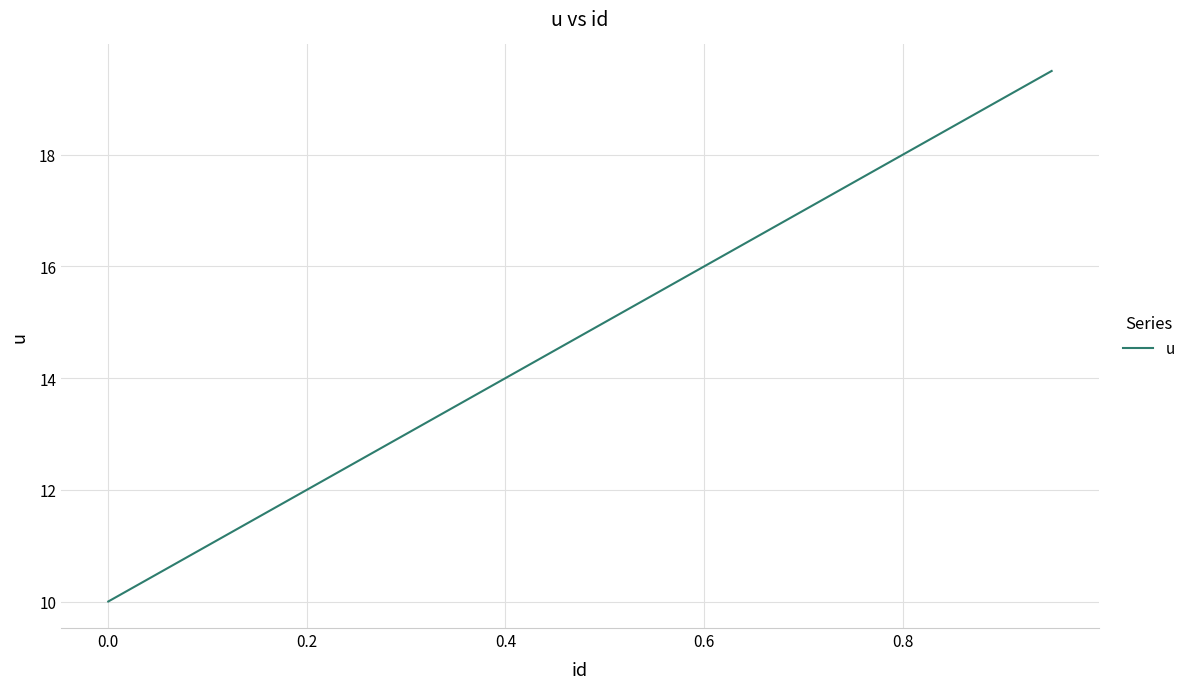

How many lines are shown in the chart?

1